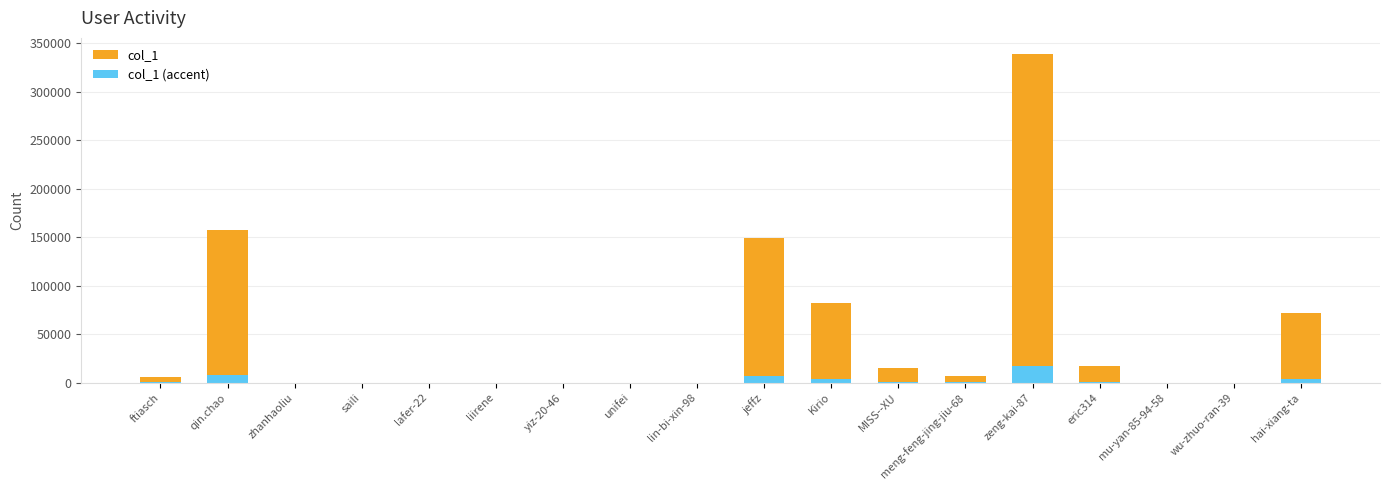

What is the difference between the second highest and second lowest values in the col_1 series?

157831